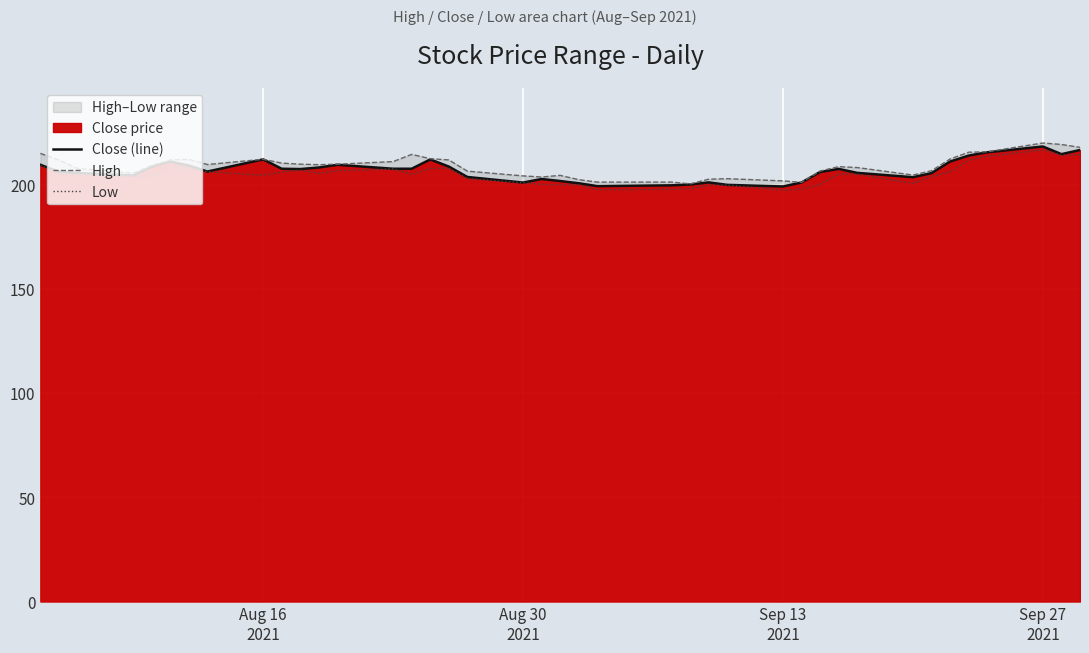

True or false: High and Low intersect in this chart.

False